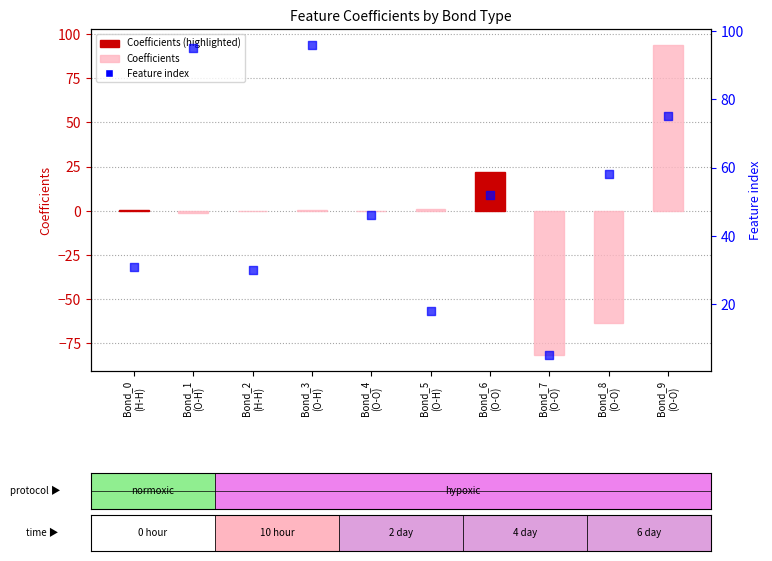

Which series contains the highest Y value?

Feature index